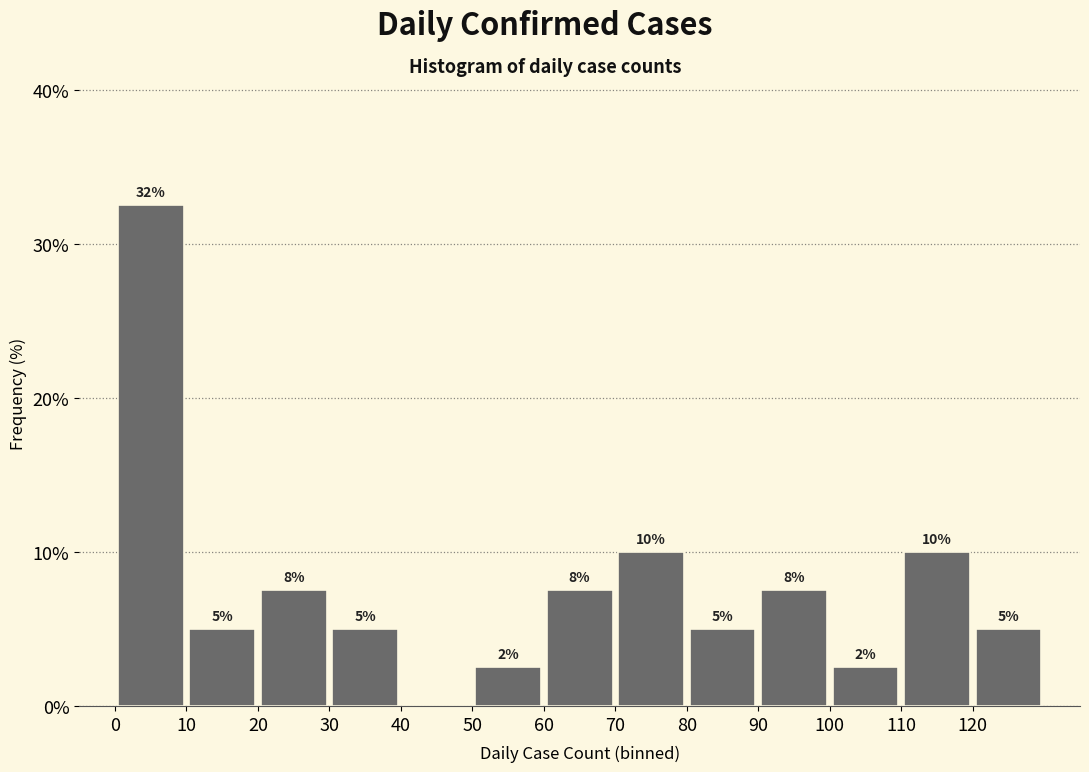

Over which range of the x-axis is the bar tallest?

0 to 10